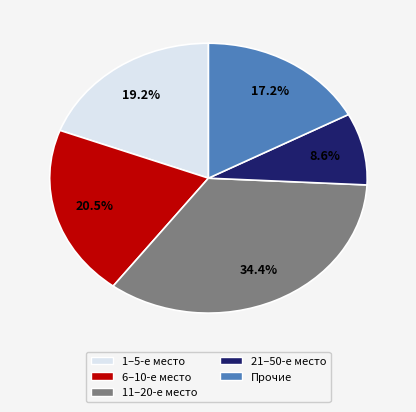

How many slices are in this pie chart?

5